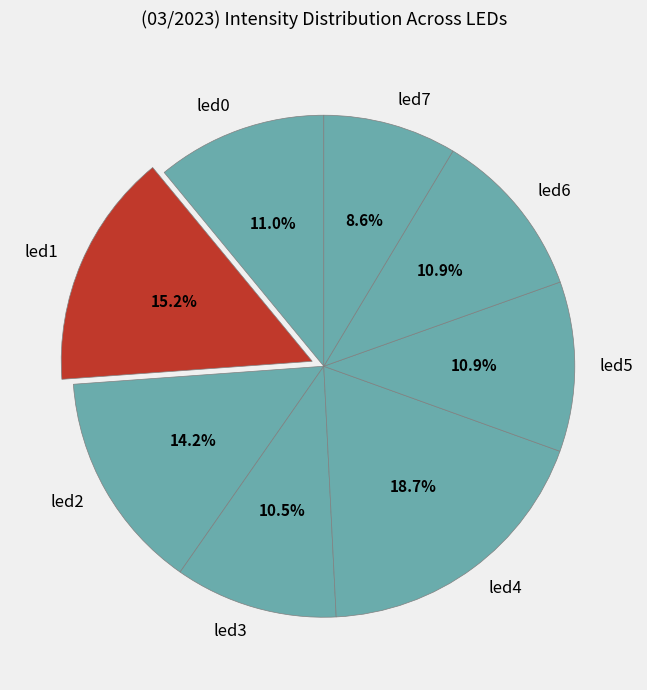

Between led1 and led0, which is larger?

led1